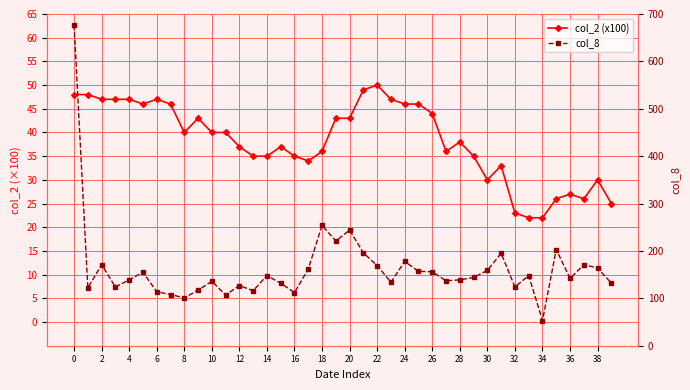

What is the label of the 10th point from the left?

18